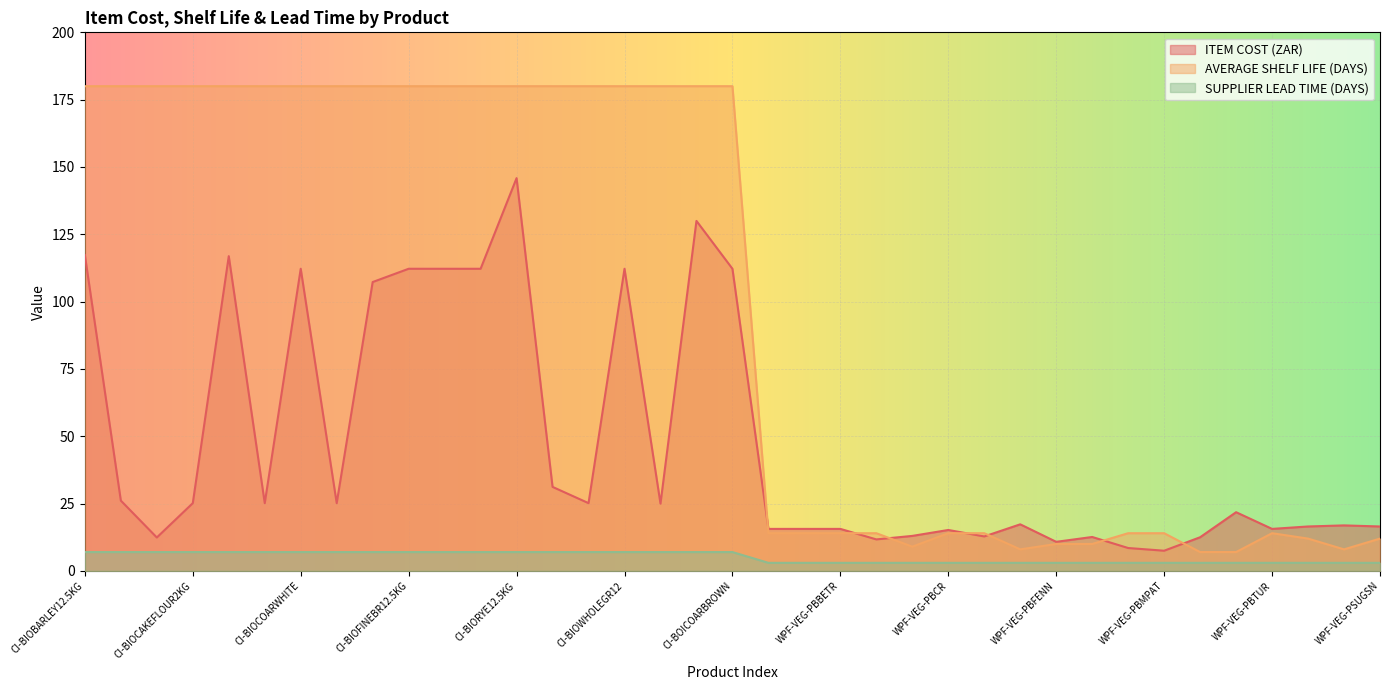

What value does the ITEM COST (ZAR) series have at WPF-VEG-PBCORN?

13.0